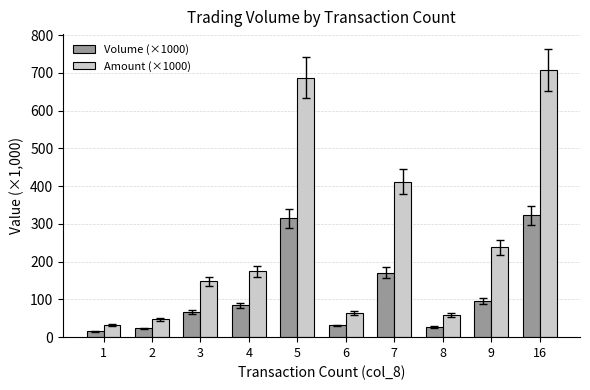

What is the difference between the maximum and second lowest values in the Amount (×1000) series?

660.4